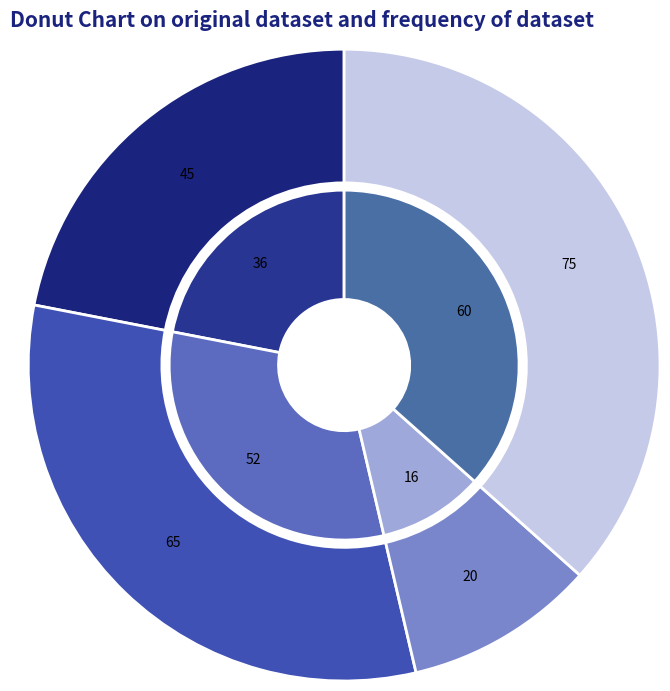

What is the change in value from 3 to 7?

+4